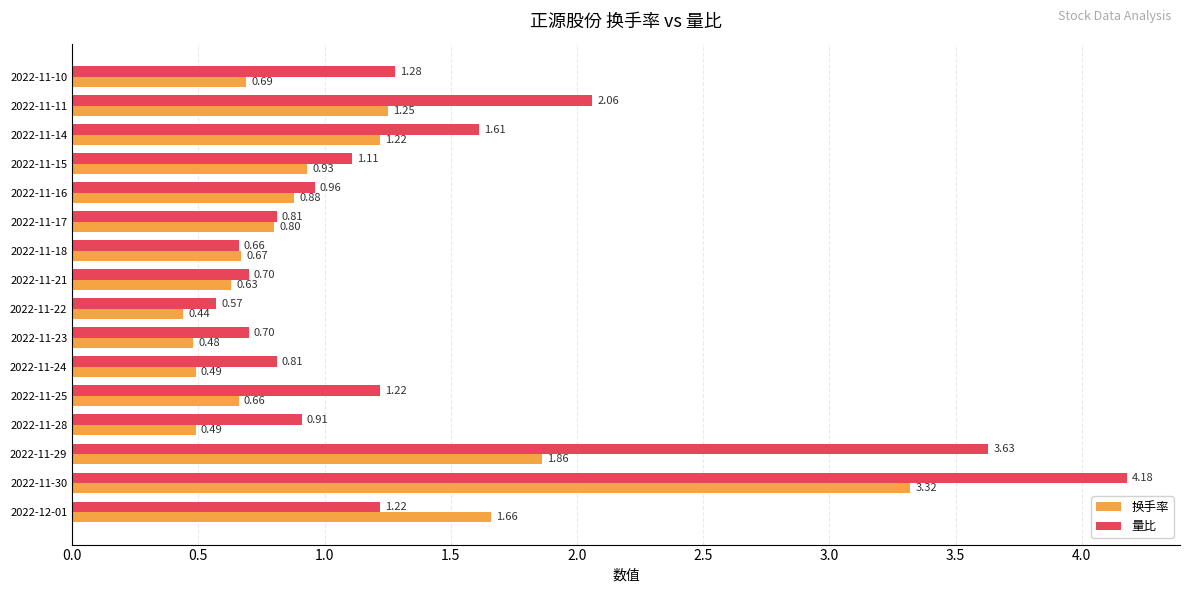

What are all the series names shown in the legend?

换手率, 量比